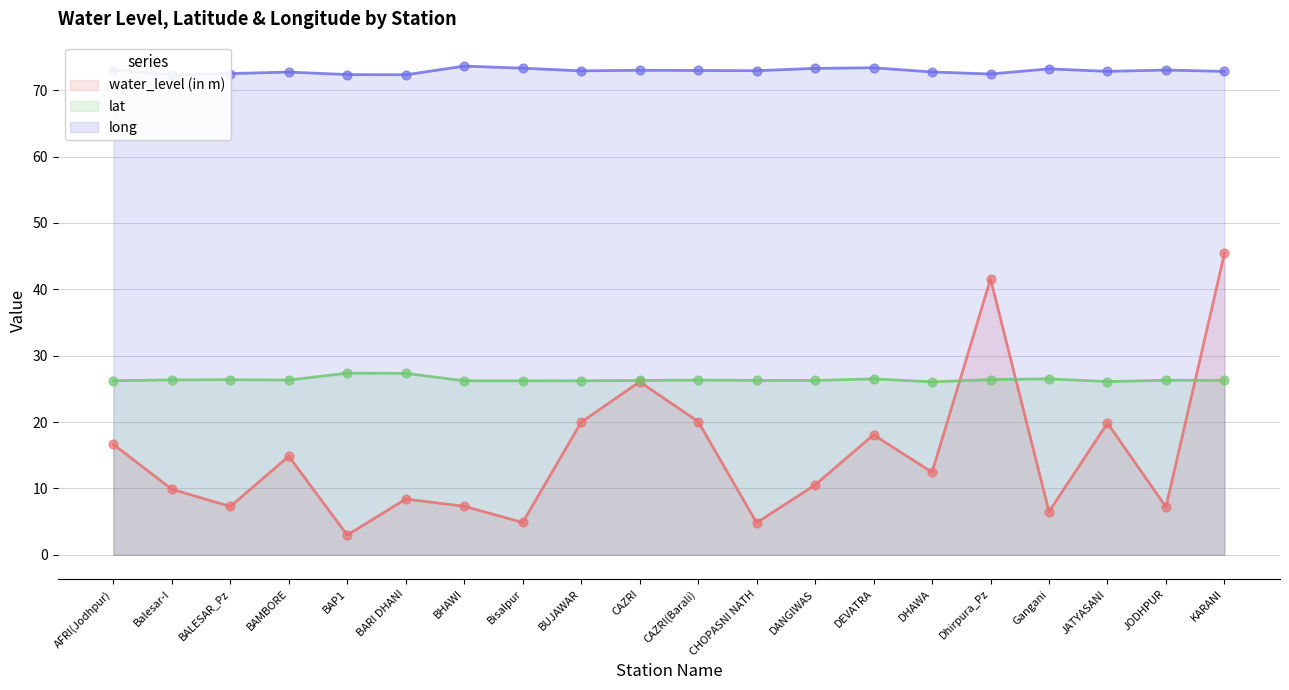

At how many categories does at least one series exceed 15?

20